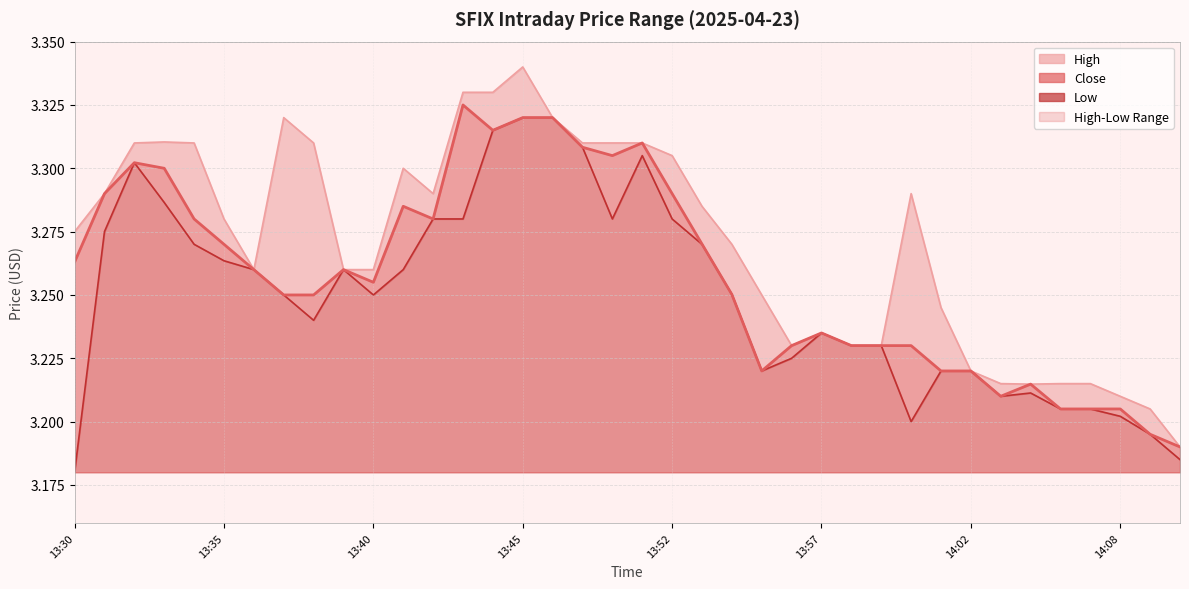

What is the value of the Close point at the 20th from the left?

3.3